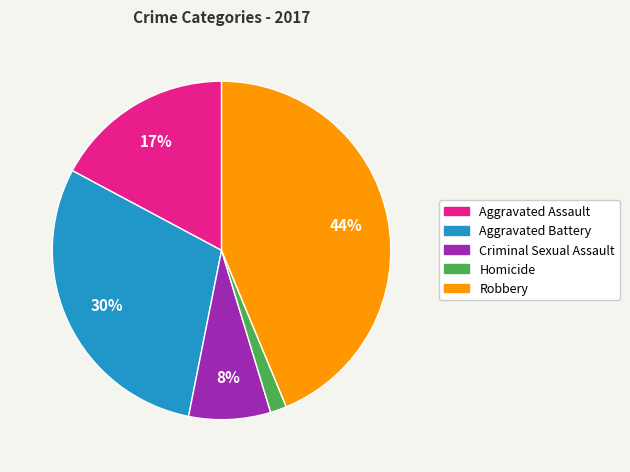

Do Criminal Sexual Assault and Homicide together represent more than half of the pie?

No